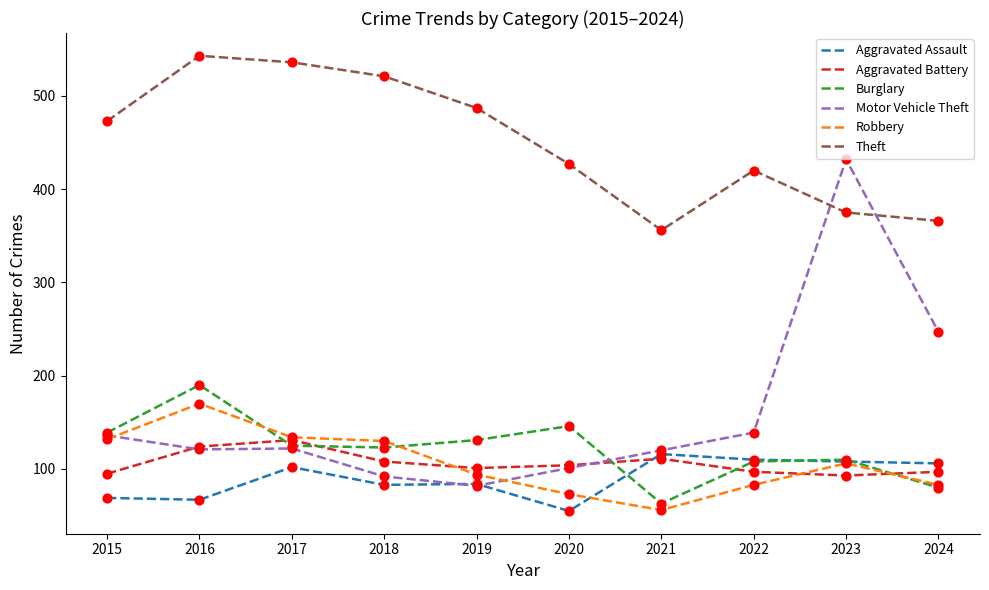

Between 2015 and 2021, which series saw the biggest shift?

Theft